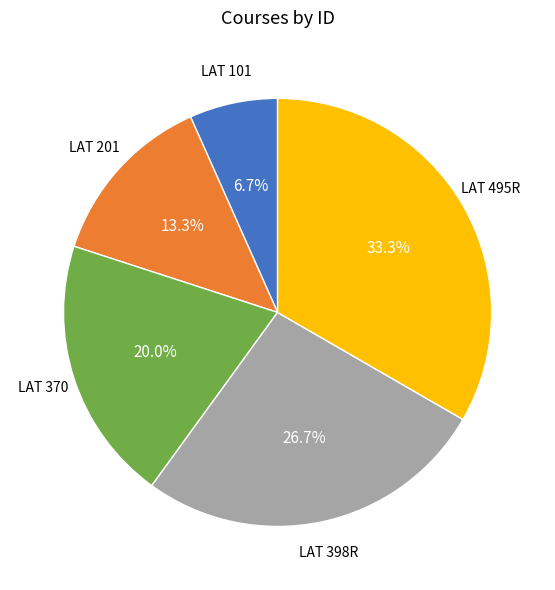

What is the ratio of the value at LAT 398R to the value at LAT 101?

4.0